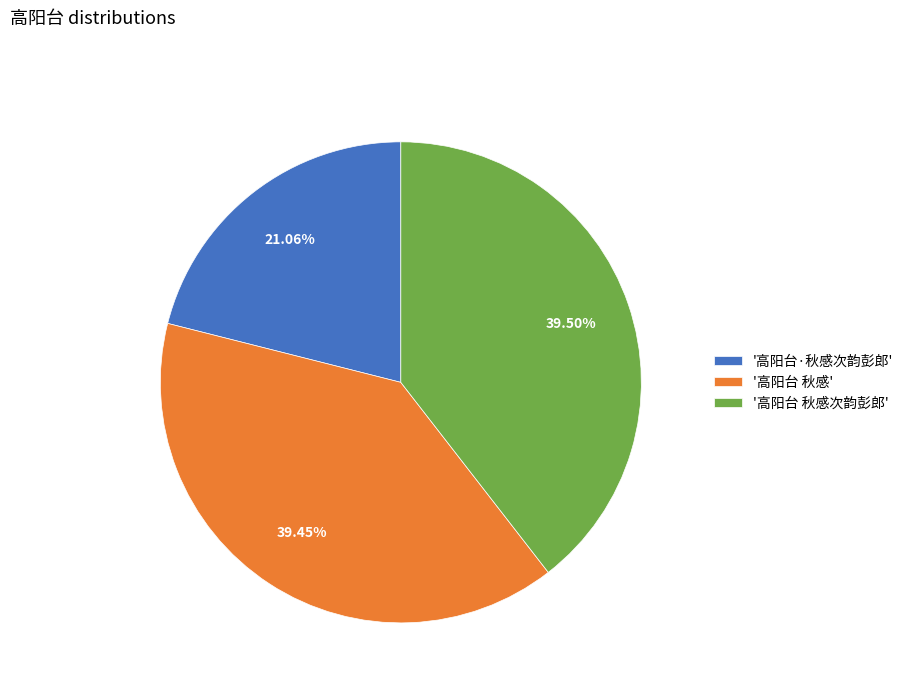

Approximately how many times larger is the value at '高阳台 秋感次韵彭郎' compared to '高阳台 秋感'?

1.0